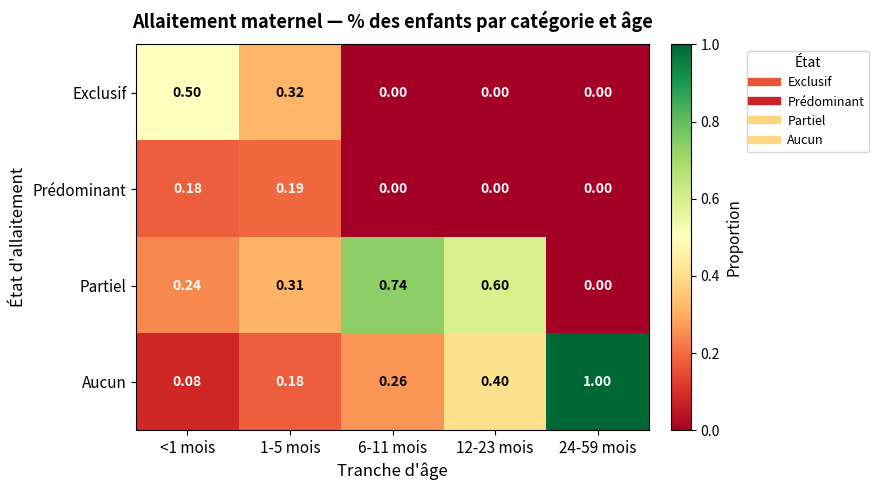

Rank the series by their maximum value, from highest to lowest.

Aucun, Partiel, Exclusif, Prédominant